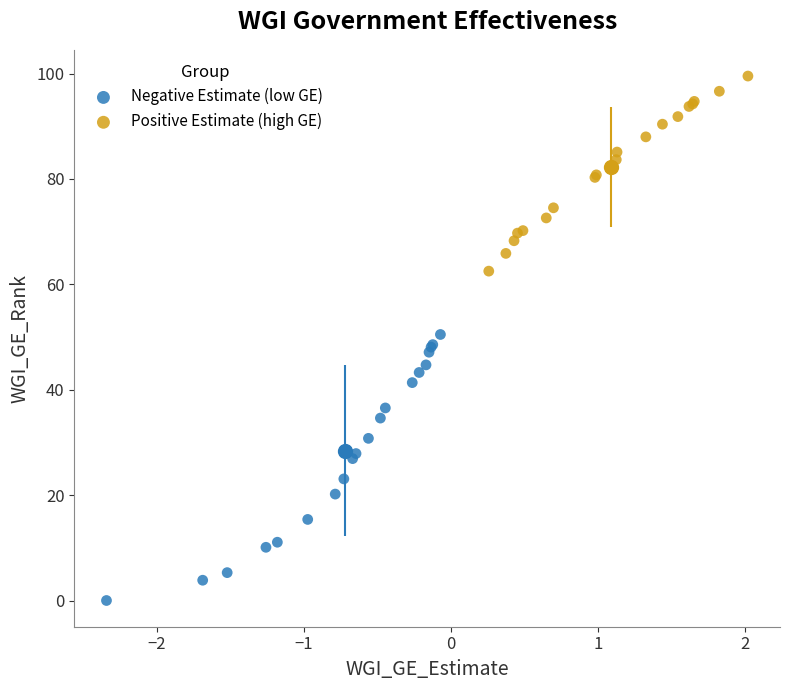

Which series reaches the minimum Y coordinate?

Negative Estimate (low GE)